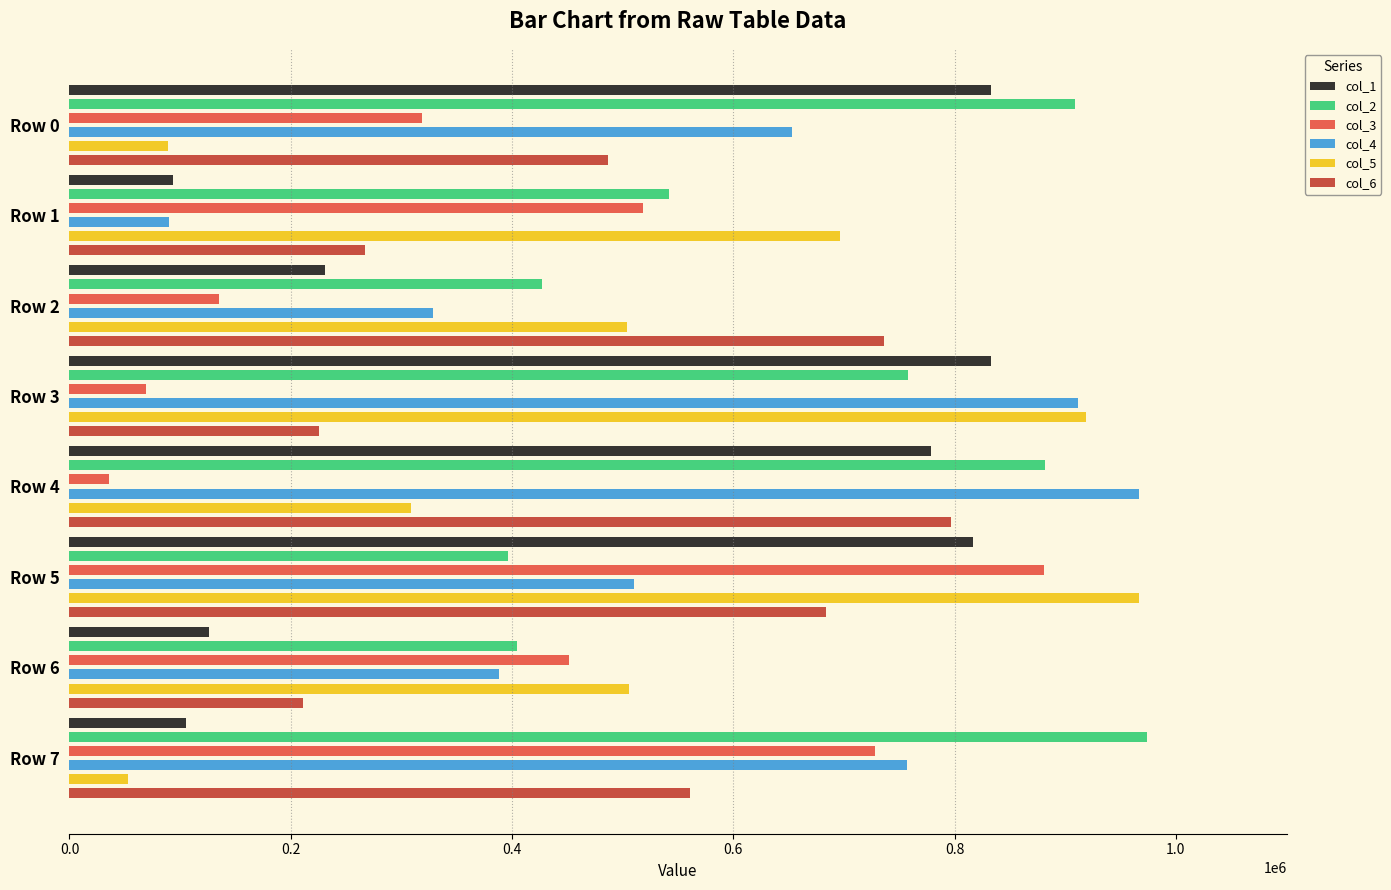

How many bars are there in each group?

6